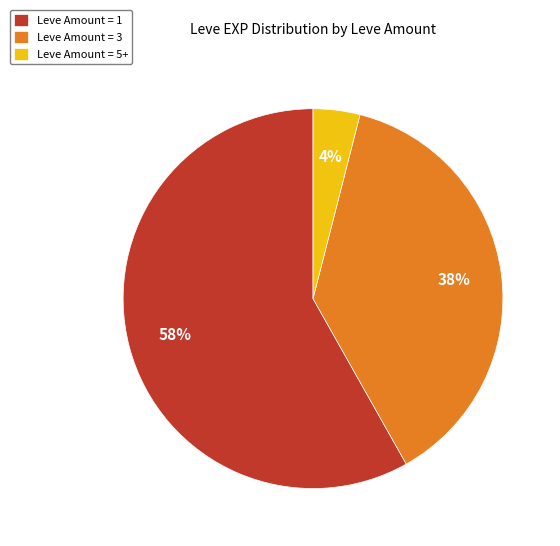

Combined, do Leve Amount = 5+ and Leve Amount = 3 account for over 50%?

No